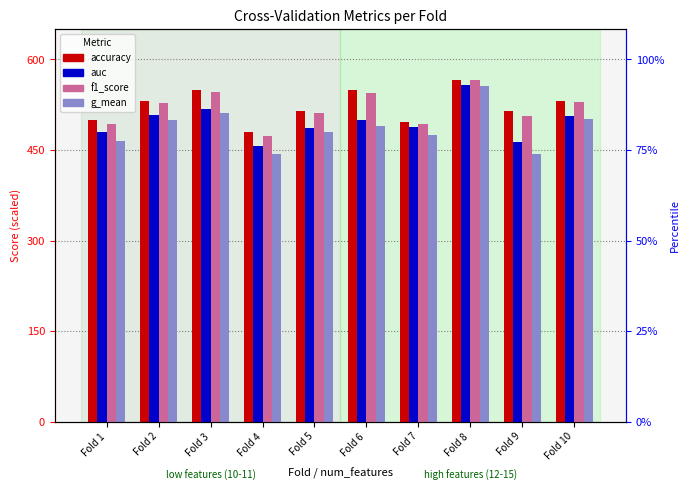

What is the average value of the f1_score series?

518.9